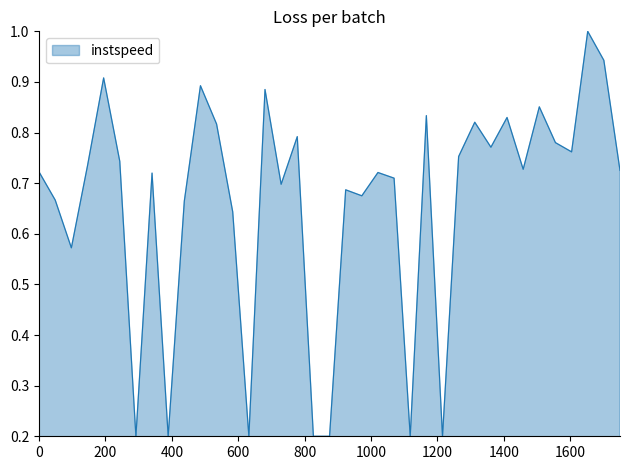

What is the maximum value shown in the chart?

1.0